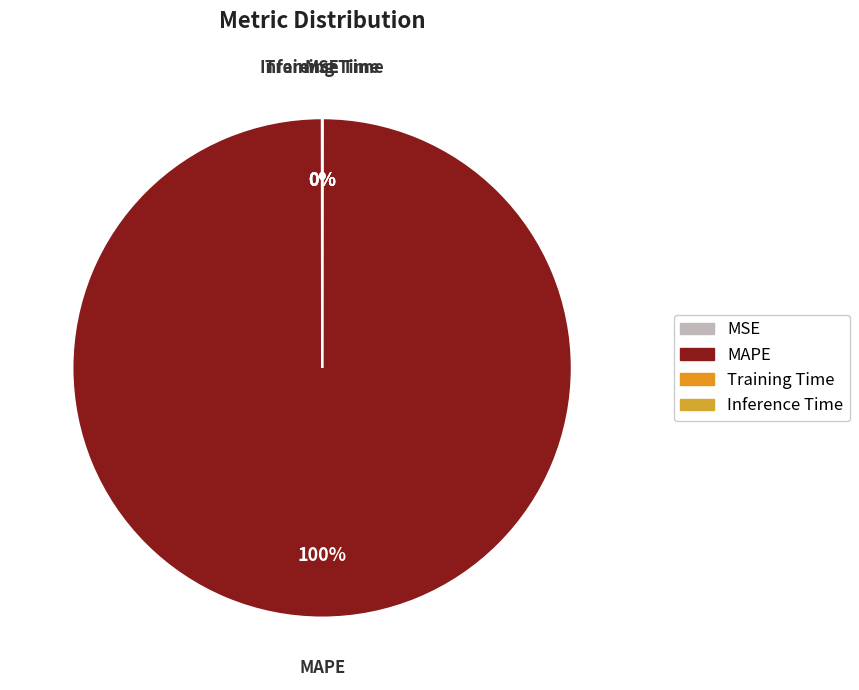

Which slice is the largest?

MAPE